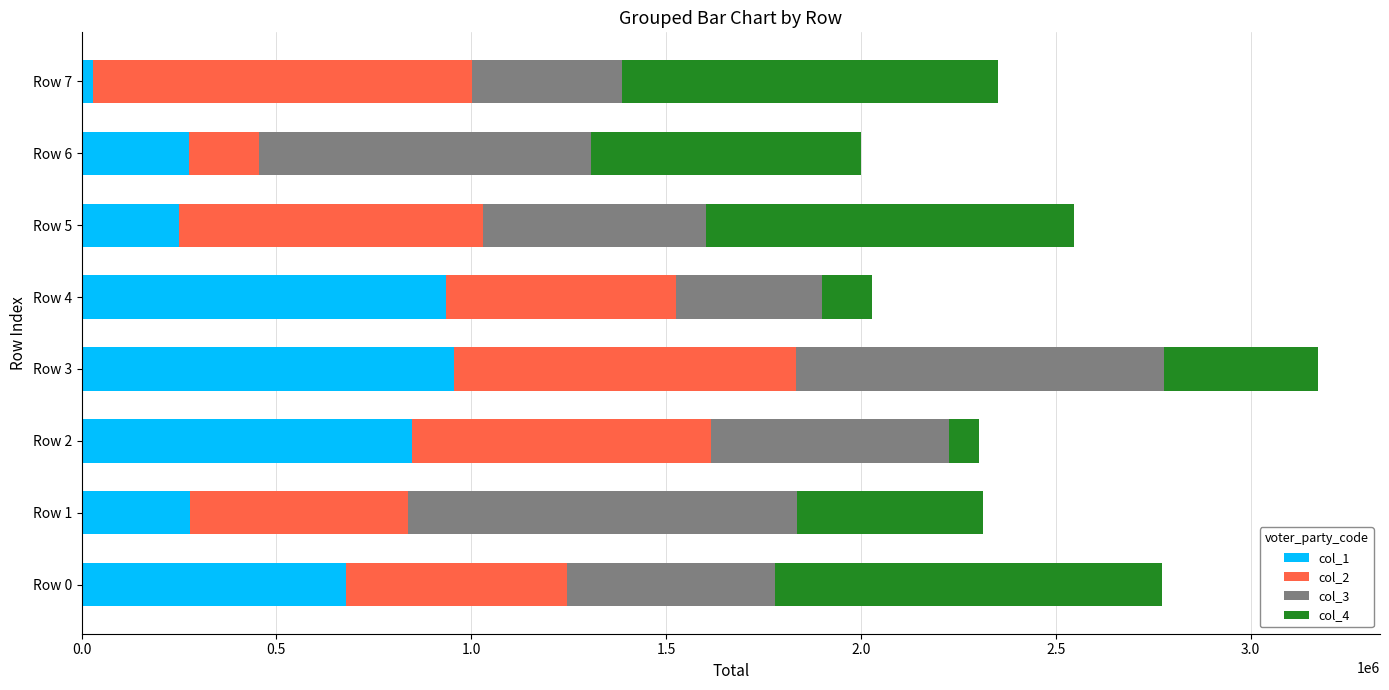

How many categories are shown in the chart?

8